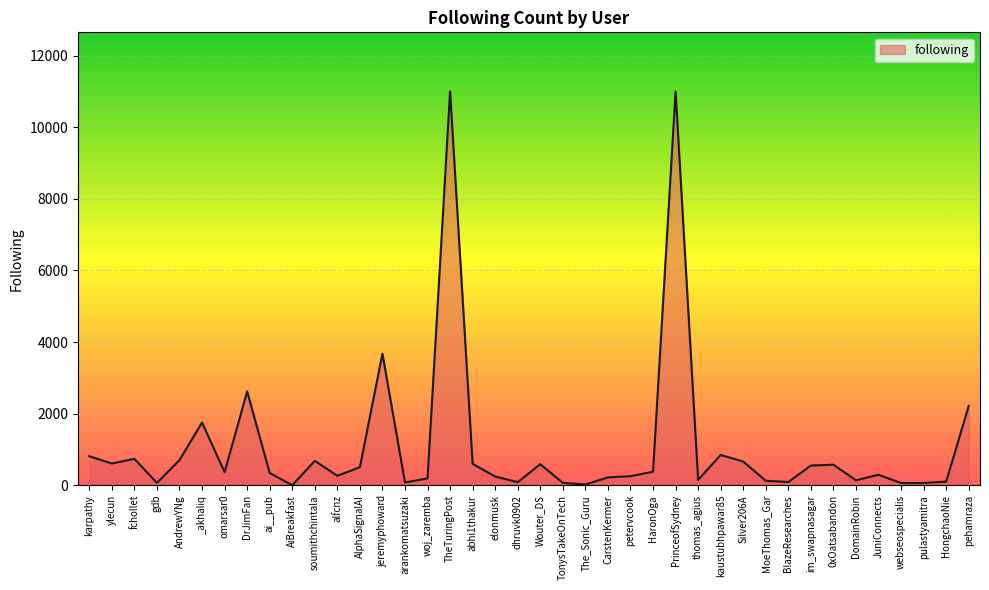

What is the maximum value shown in the chart?

11000